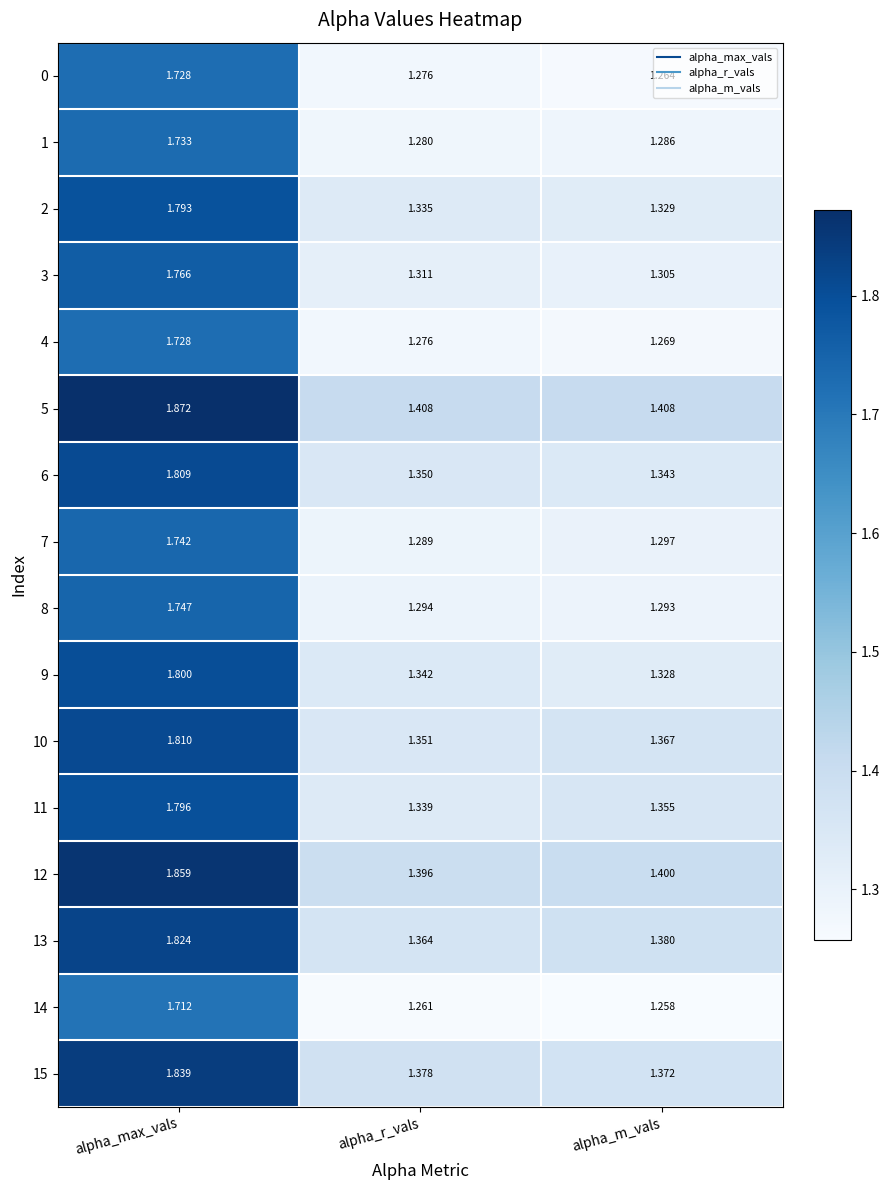

Is the value of 7 at alpha_r_vals greater than the value of 1 at alpha_r_vals?

Yes